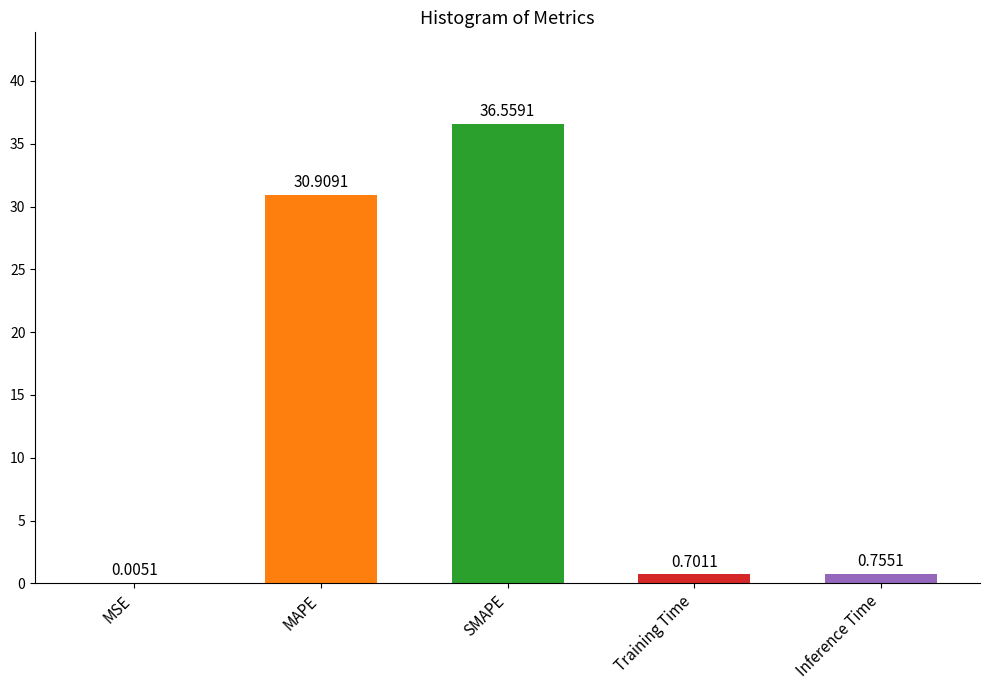

What is the average value?

13.8